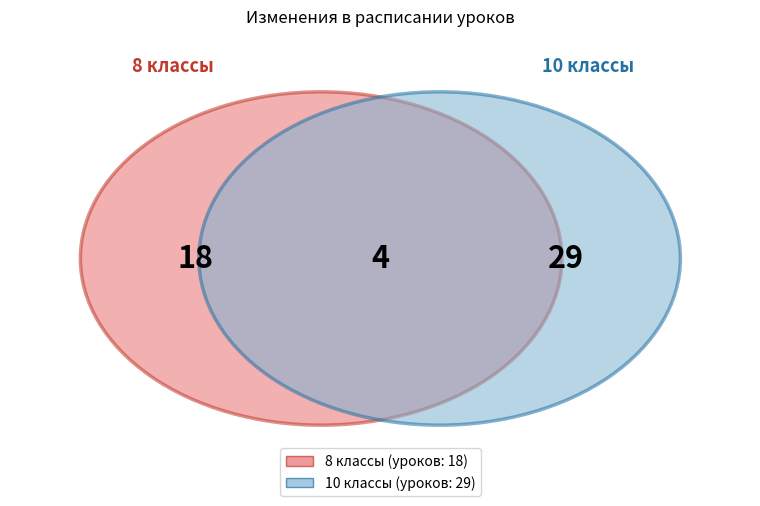

Is it true that 8в is 13% of the pie?

True